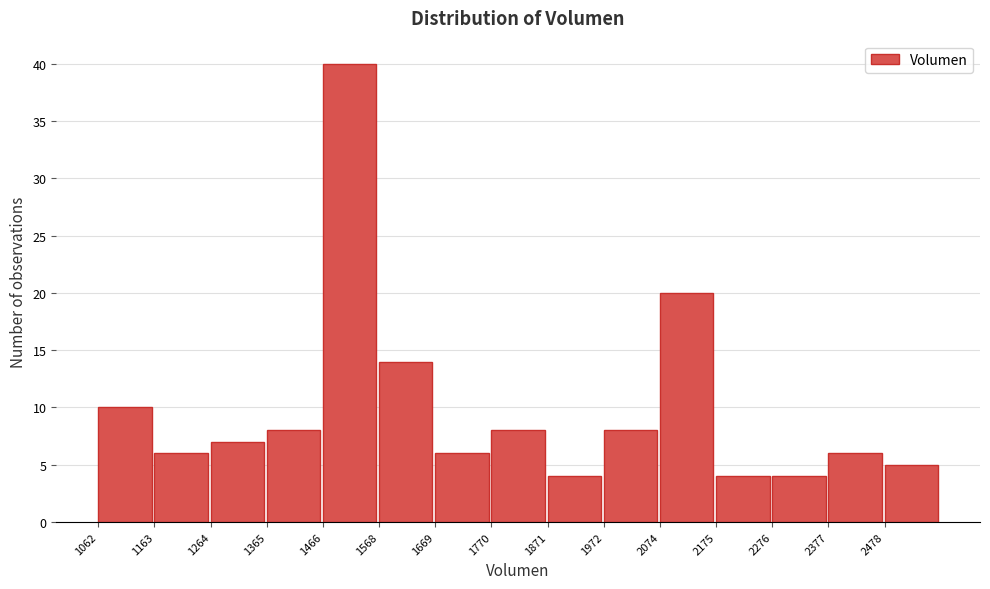

How tall is the bar that spans 2380 to 2480 on the x-axis? Neither the bar edges nor the heights are printed on the chart, so give them approximately, as read against the axes.

6